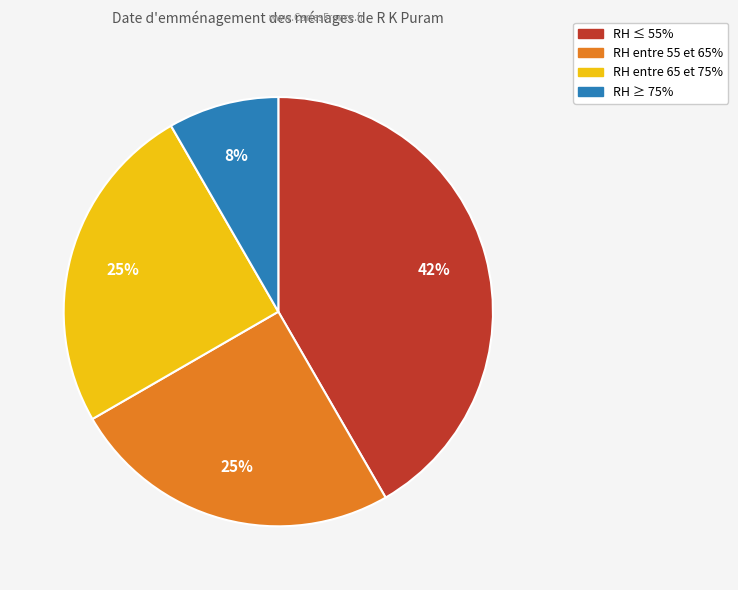

To the nearest percent, what is the average slice percentage?

25%